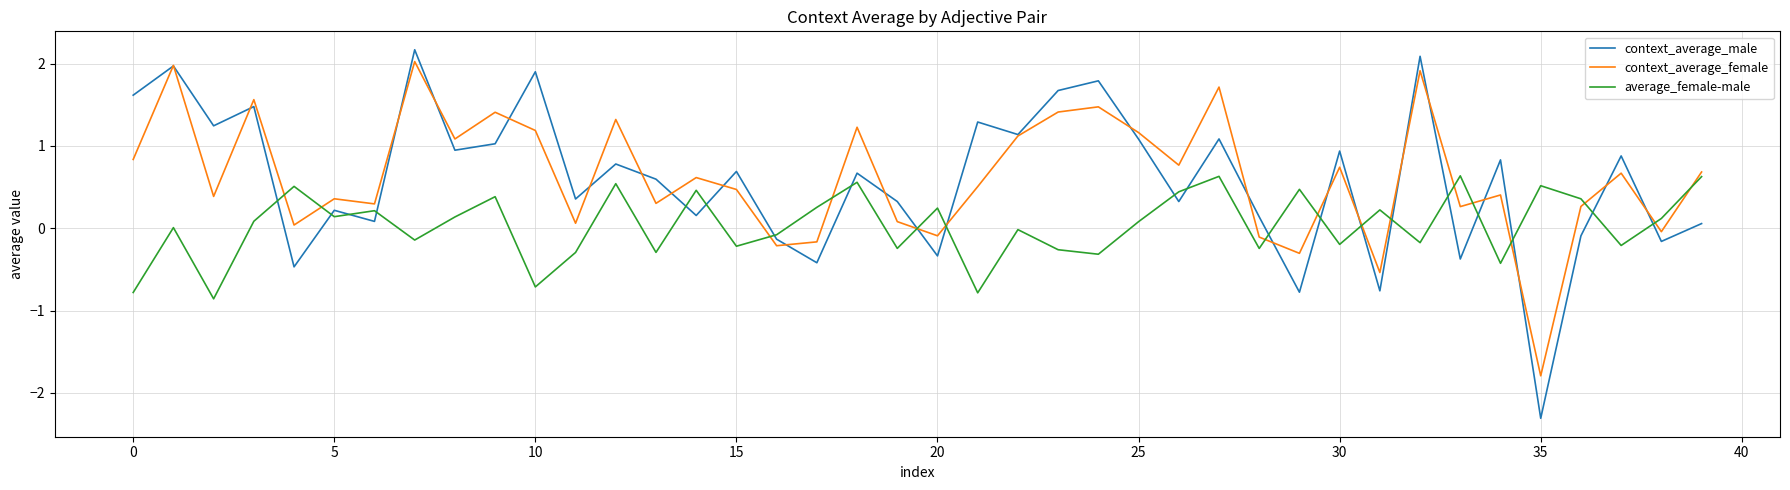

What is the greatest value displayed?

2.2